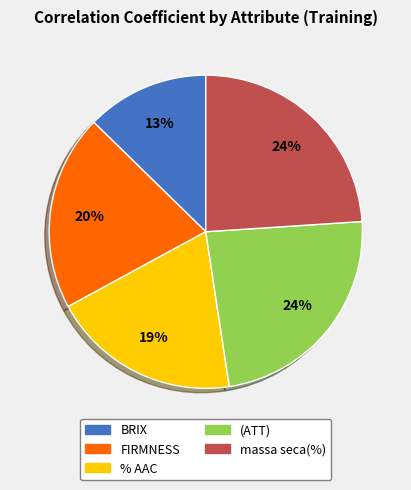

How many slices are in this pie chart?

5